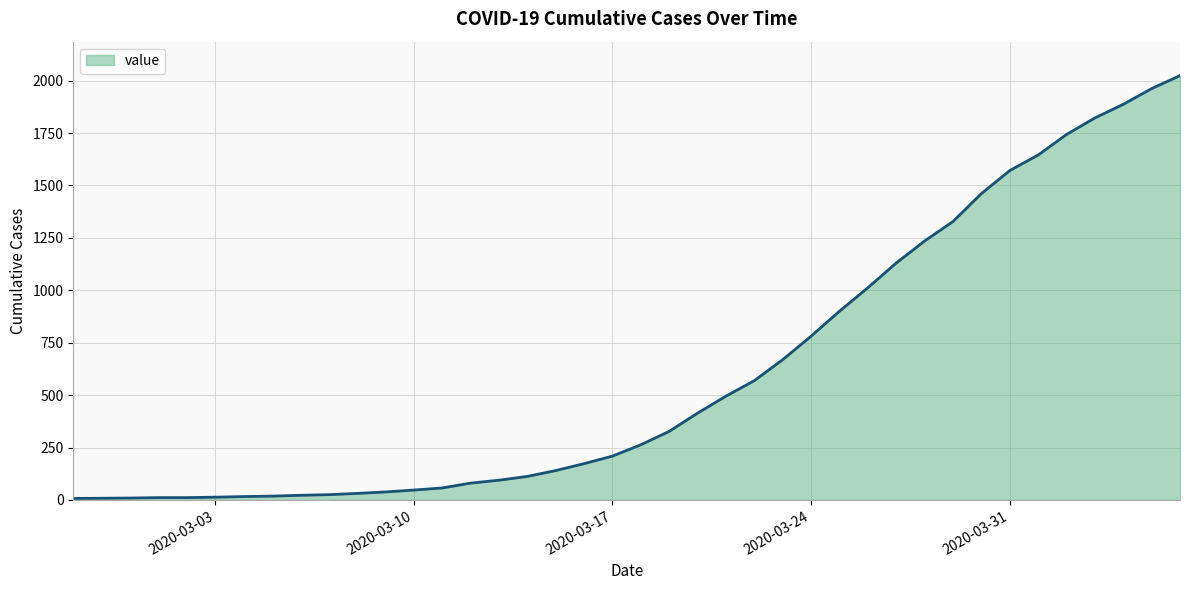

What is the difference between the maximum and minimum values?

2017